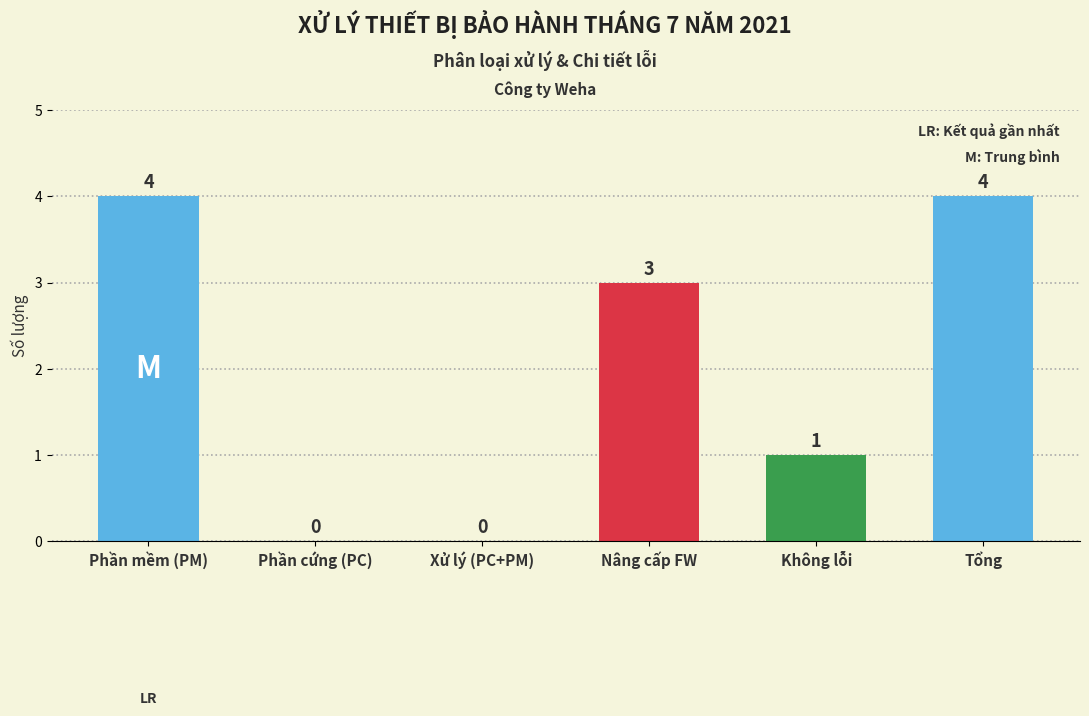

What is the average value?

2